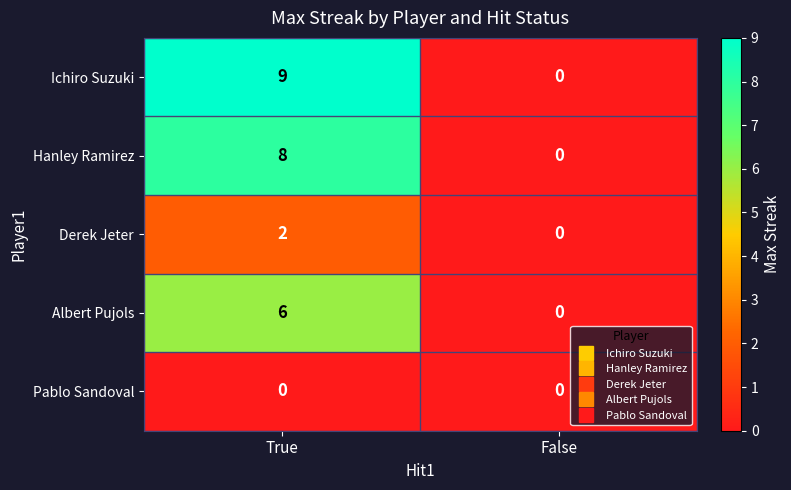

Reading right to left, extract all data points from this chart.

Ichiro Suzuki: False=0	True=9
Hanley Ramirez: False=0	True=8
Derek Jeter: False=0	True=2
Albert Pujols: False=0	True=6
Pablo Sandoval: False=0	True=0